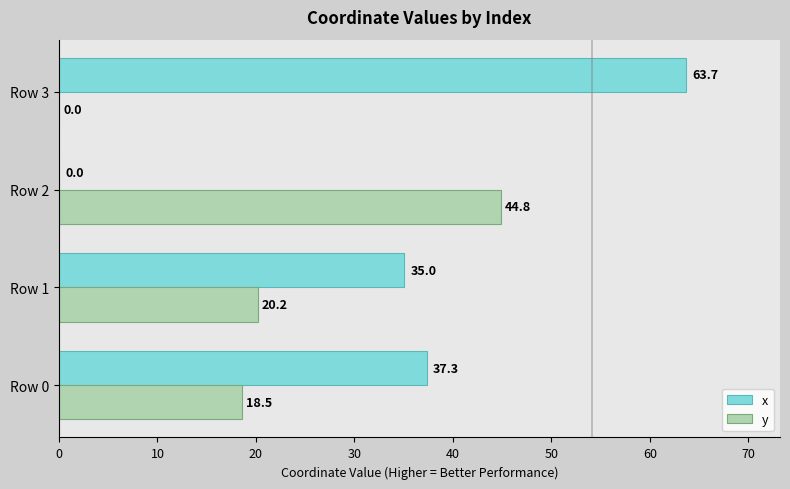

What is the sum of all y values?

83.5